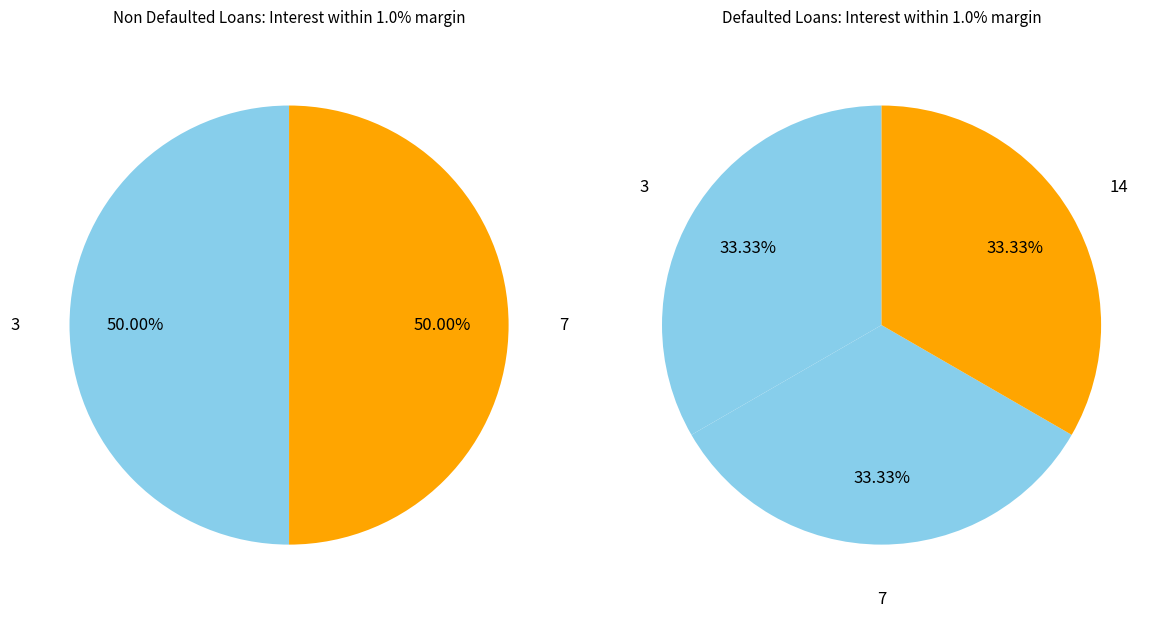

Does any single category account for the majority?

No